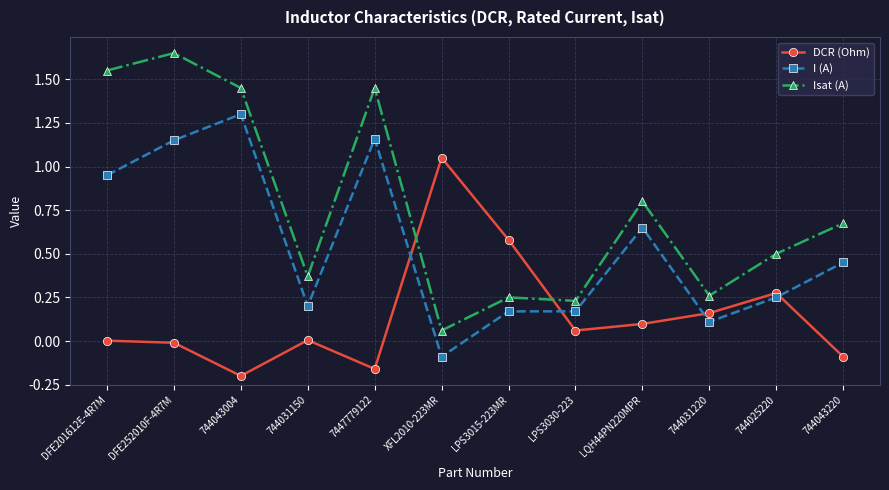

How many times do I (A) and DCR (Ohm) cross each other?

4